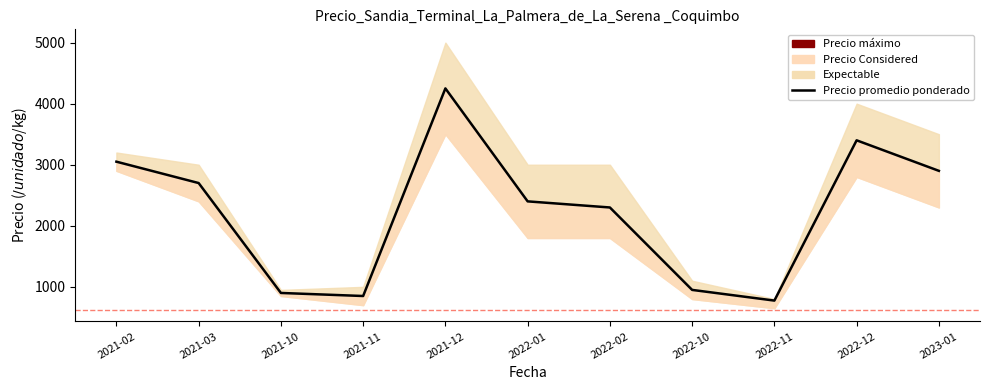

The value at 2023-01 is 1295. True or false?

False